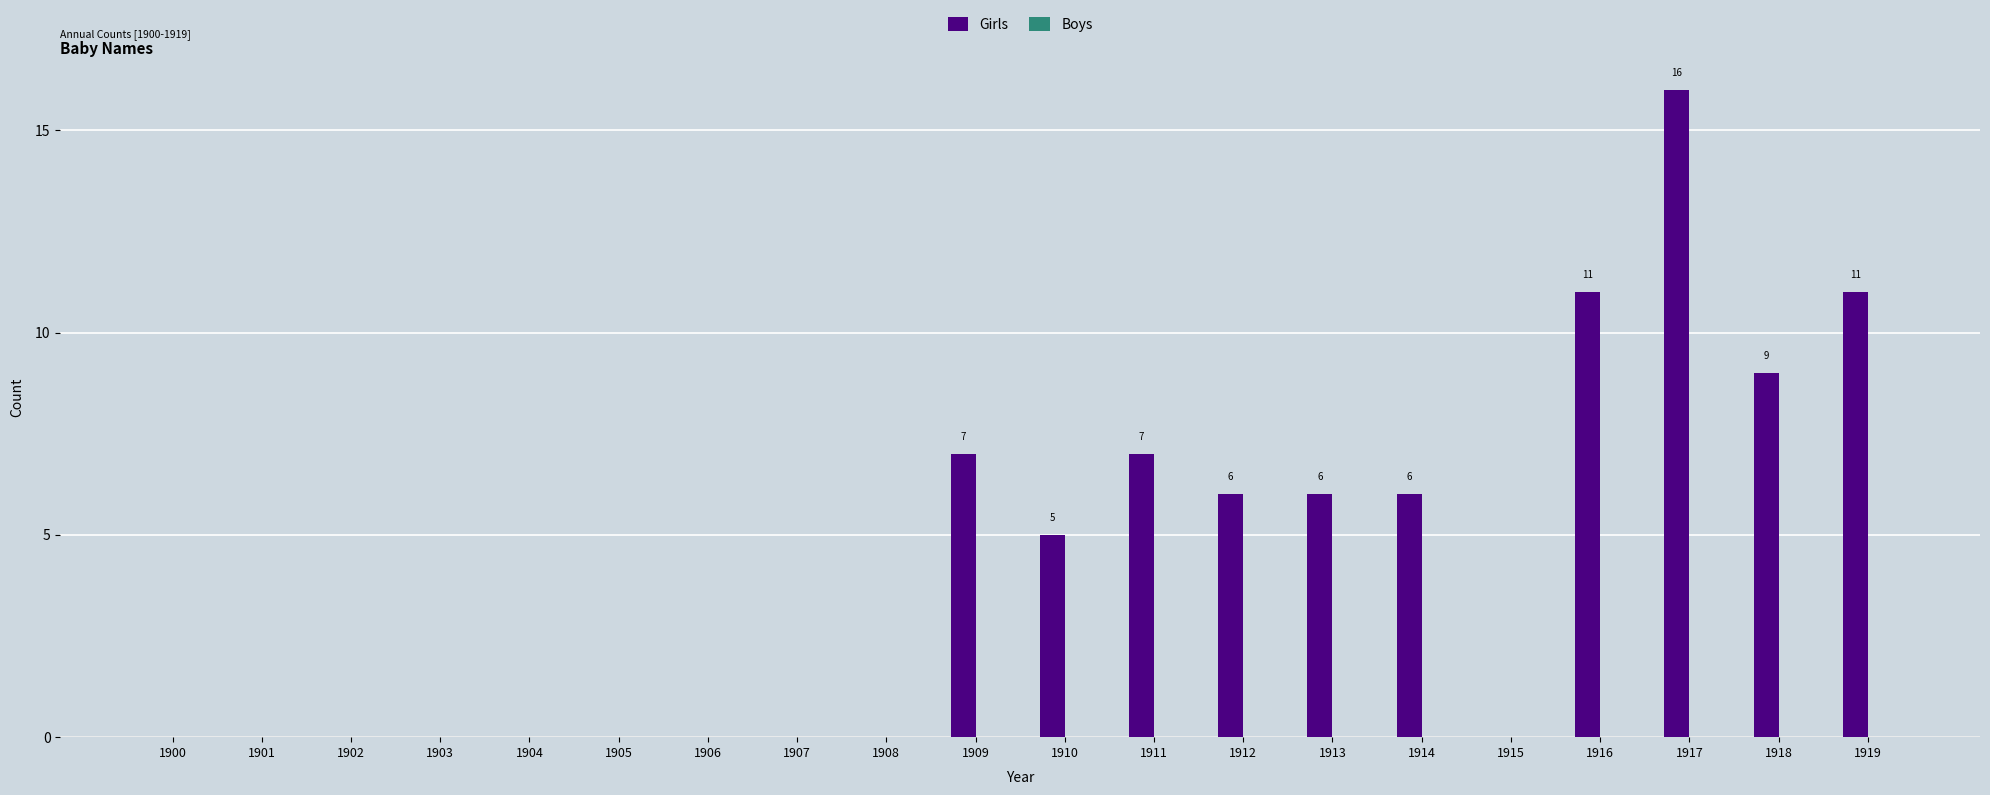

Between 1919 and 1909, which is larger?

1919